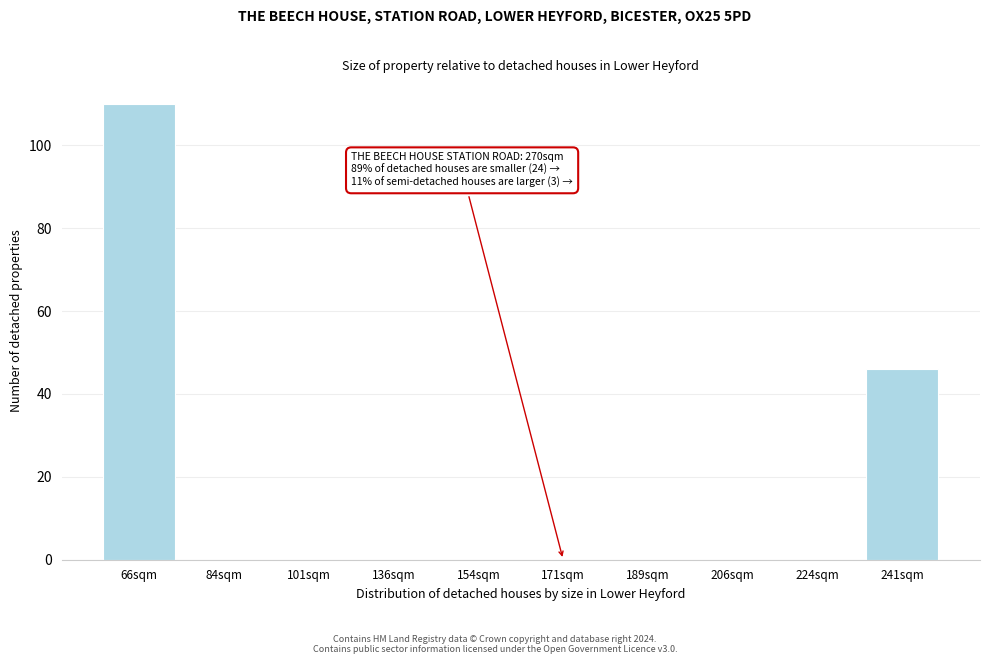

Reading left to right, list all the values displayed in this chart.

66sqm=110	84sqm=0	101sqm=0	136sqm=0	154sqm=0	171sqm=0	189sqm=0	206sqm=0	224sqm=0	241sqm=46